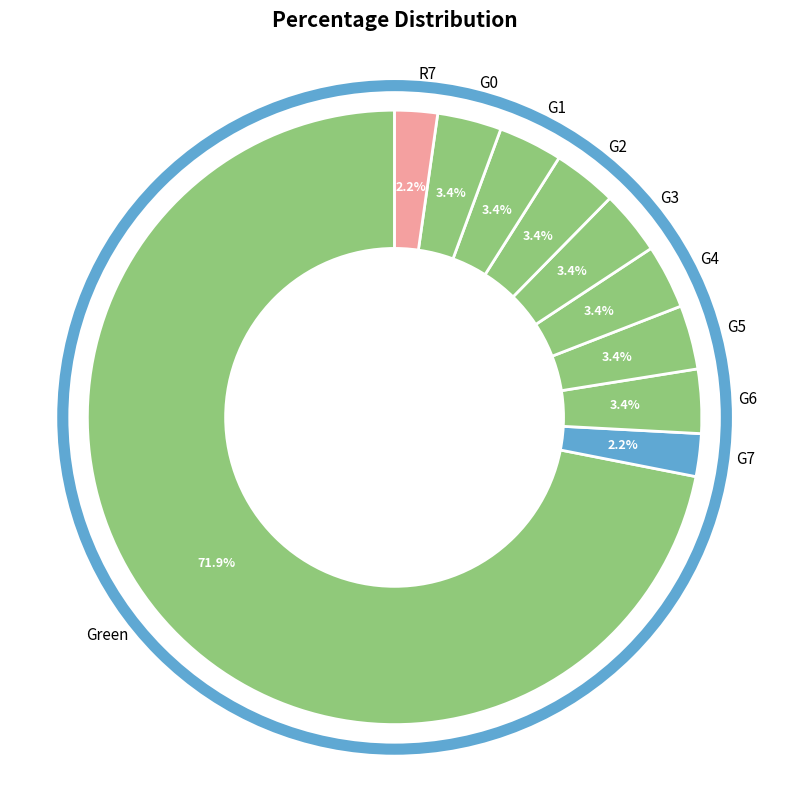

Combined, do G1 and G3 account for over 50%?

No